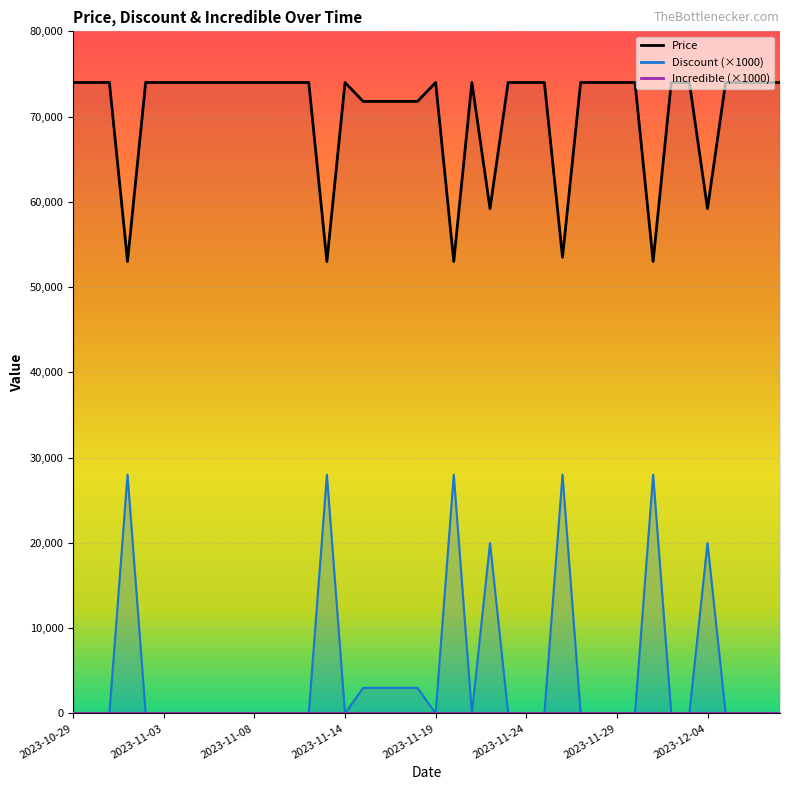

Which category has the lowest value in the Discount series?

2023-10-29